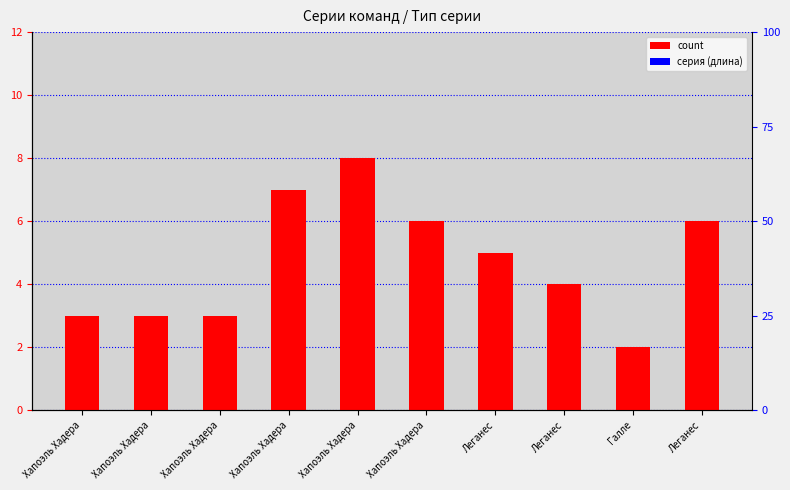

Does the chart contain stacked bars?

No